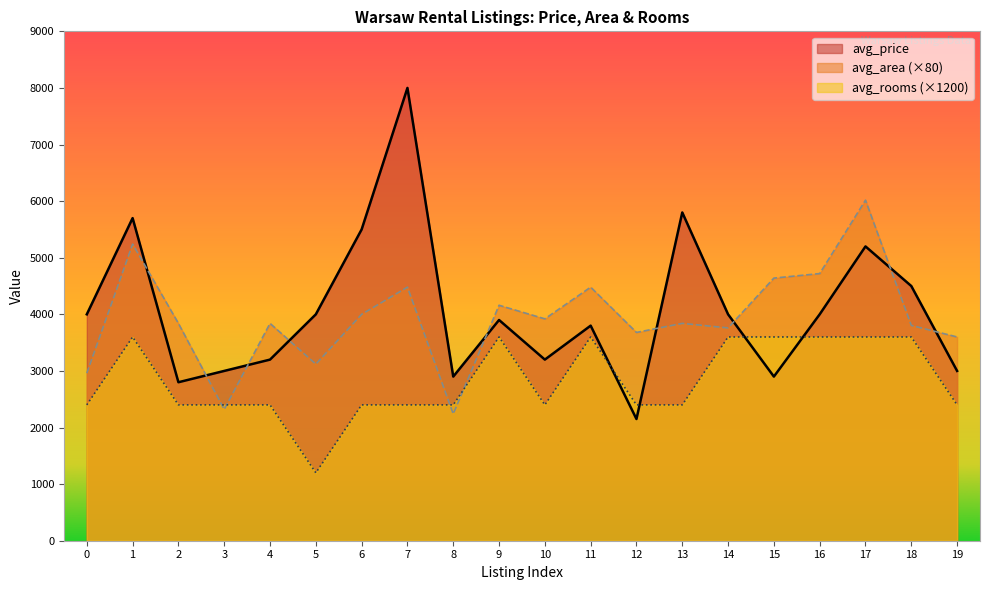

What is the minimum value for avg_price?

2150.0